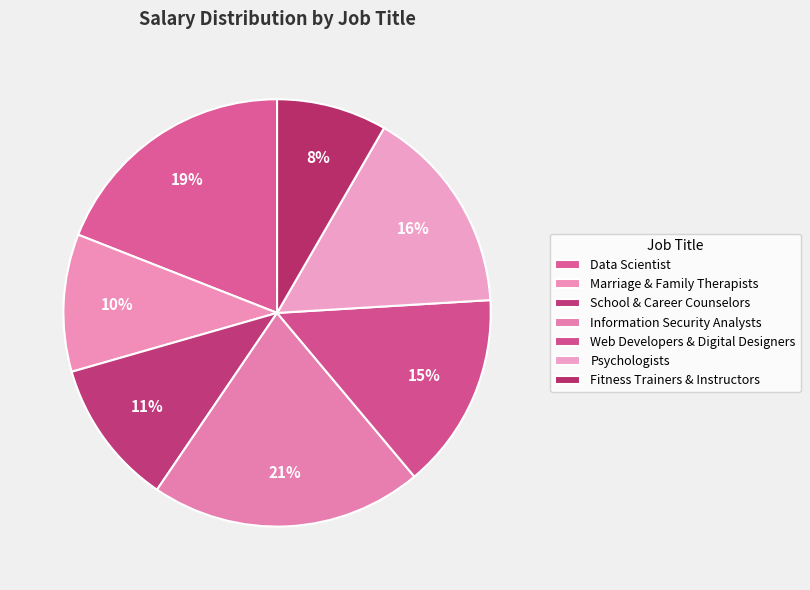

What is the largest slice in the pie chart?

Information Security Analysts